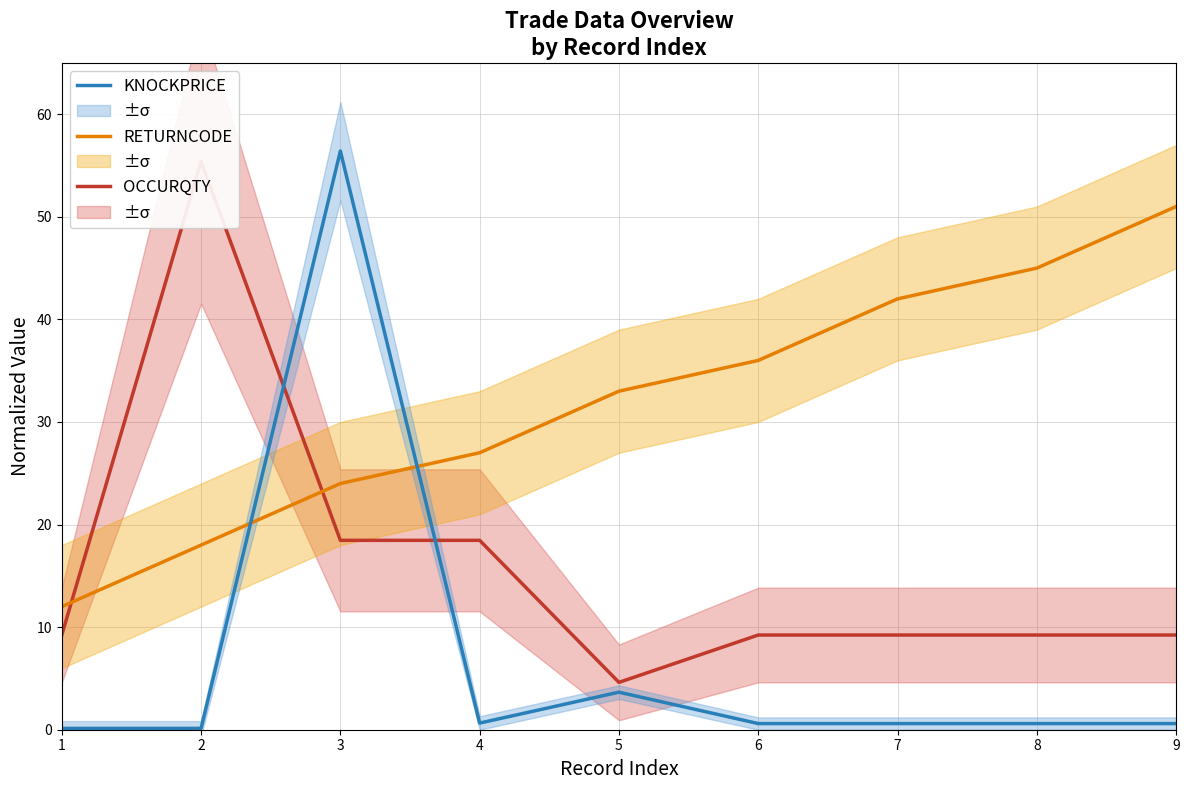

Is this an area chart (filled region under the line)?

No